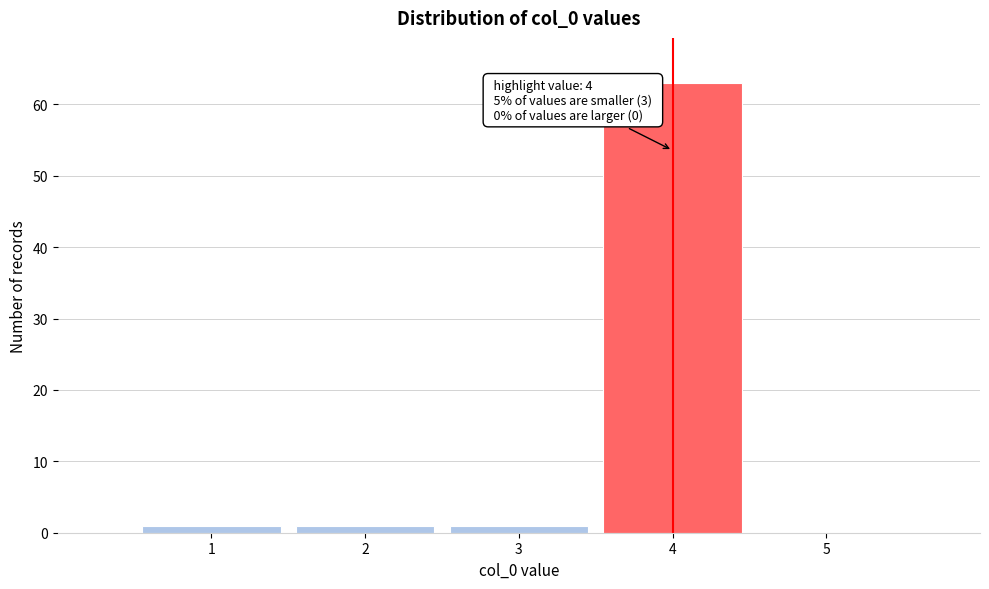

Which range on the x-axis has the tallest bar?

3.5 to 4.5